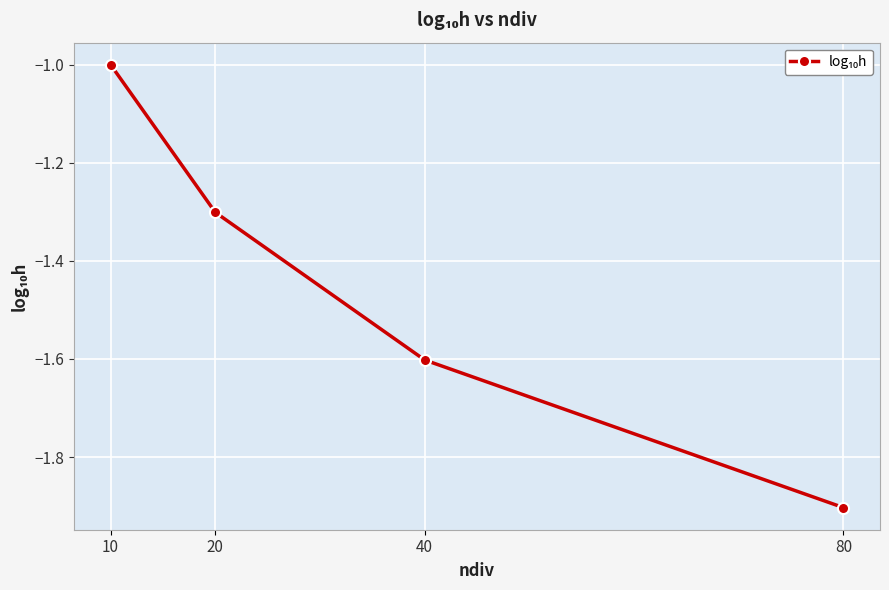

Which has a higher value, 40 or 20?

20